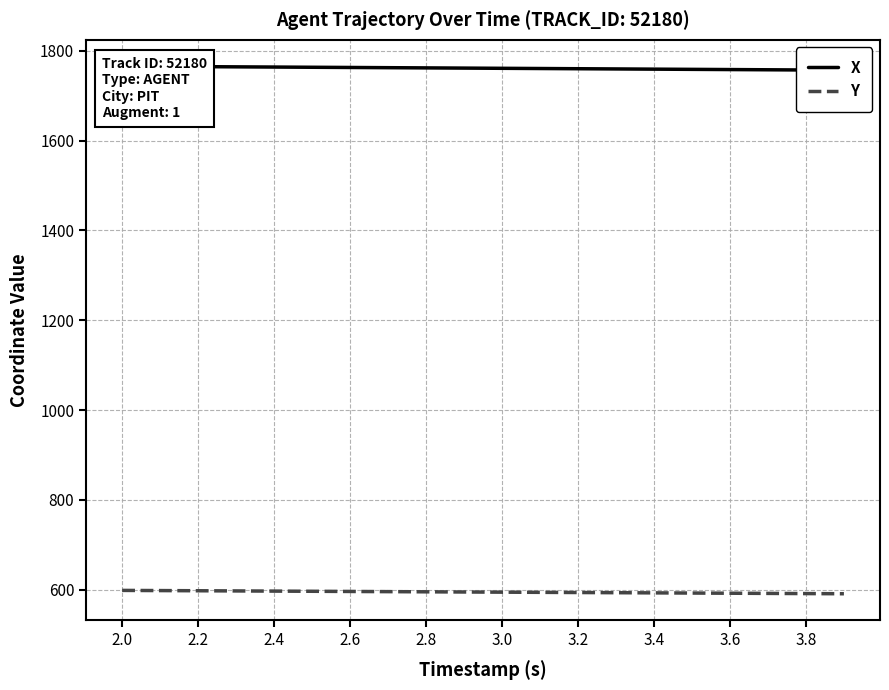

True or false: X and Y intersect in this chart.

False